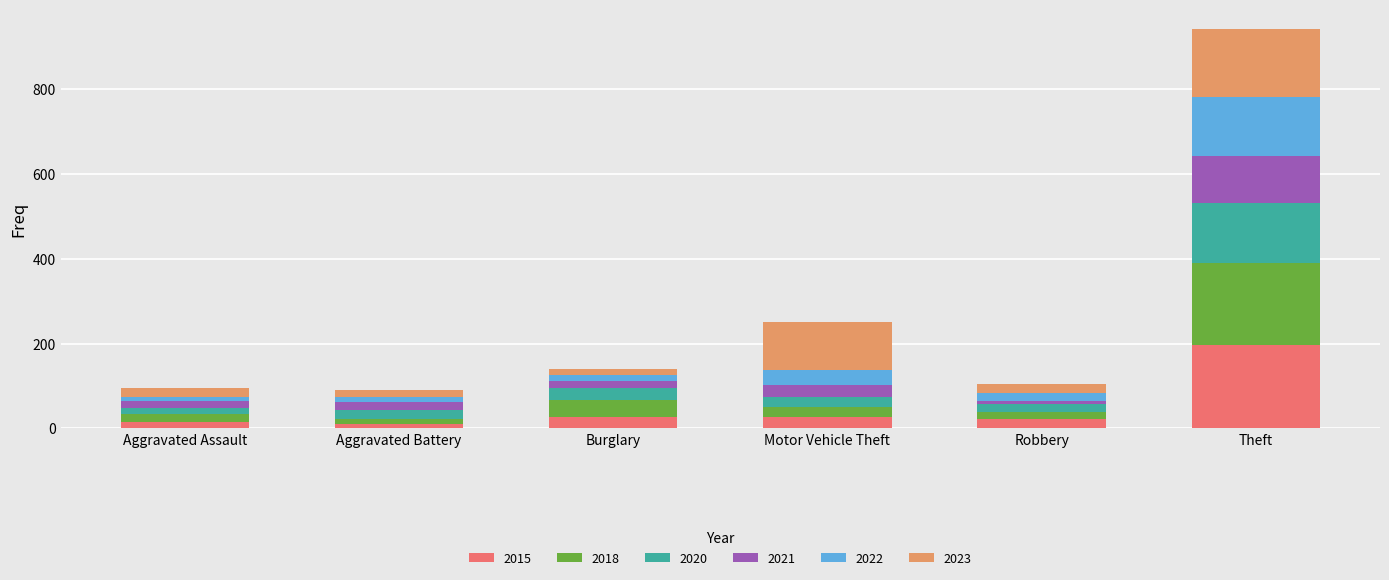

What is the total value across all series at Motor Vehicle Theft?

250